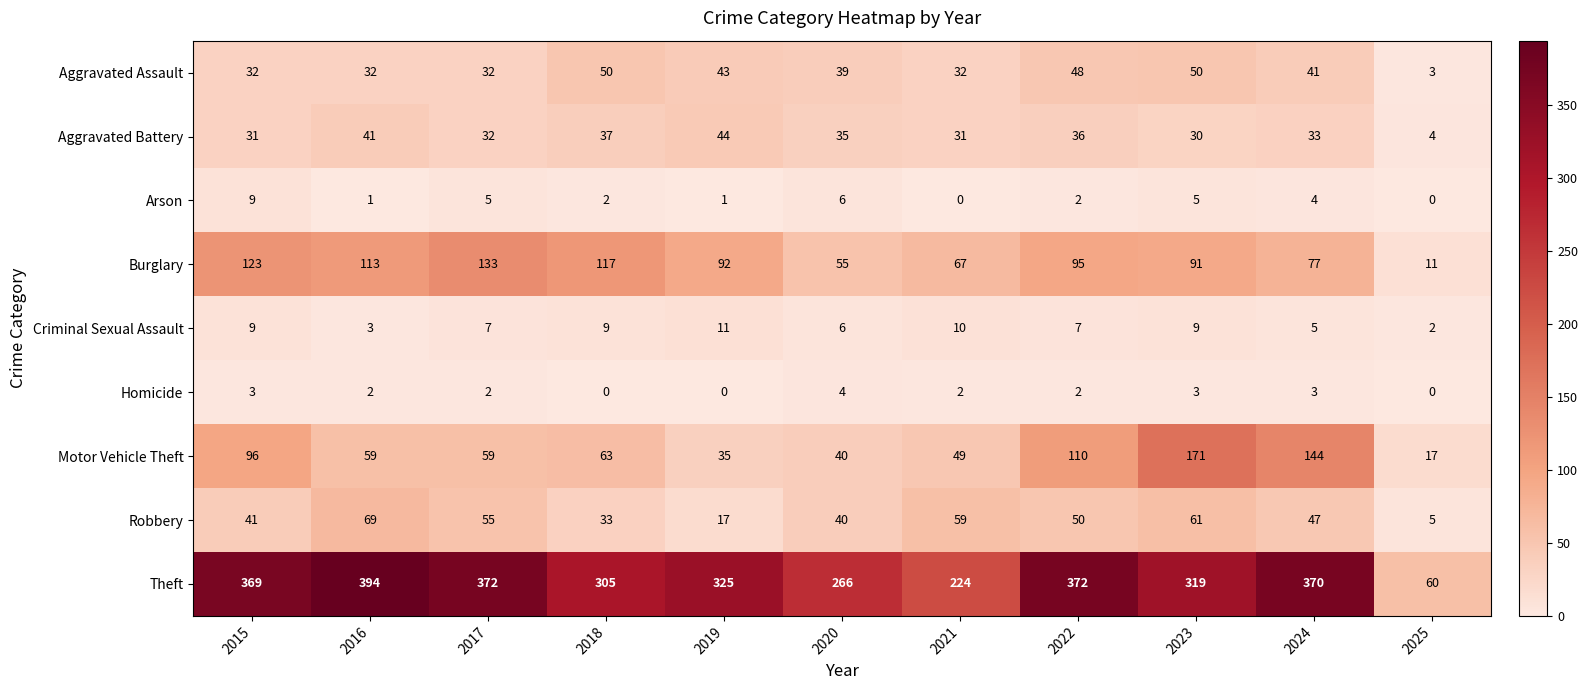

At which category does the chart reach its peak across all series?

2016